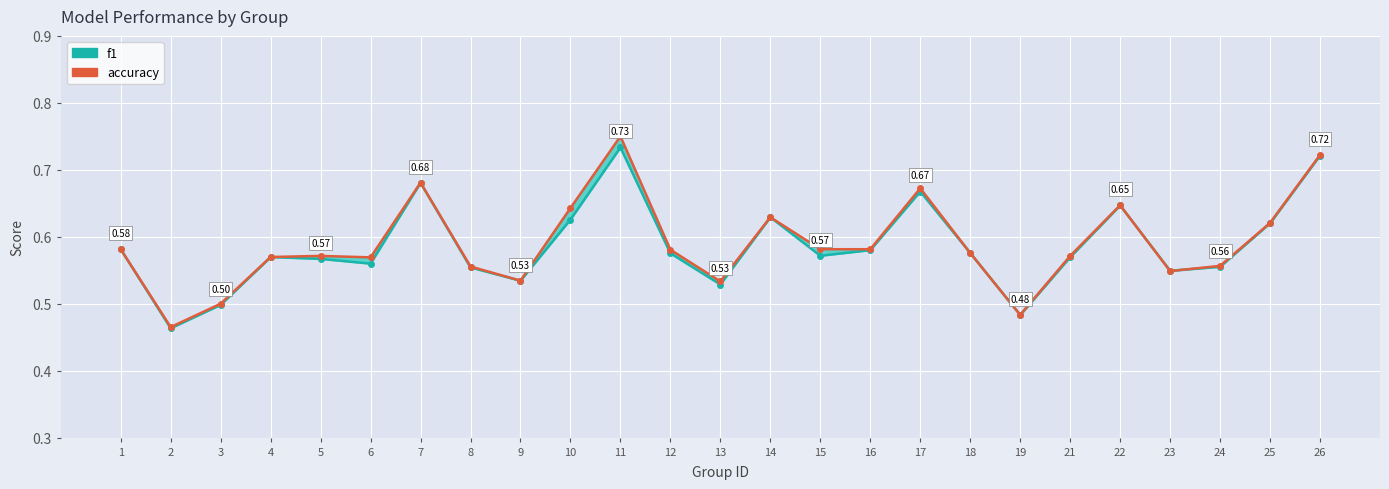

Reading left to right, transcribe all the data shown in this chart.

f1: 1=0.6	2=0.5	3=0.5	4=0.6	5=0.6	6=0.6	7=0.7	8=0.6	9=0.5	10=0.6	11=0.7	12=0.6	13=0.5	14=0.6	15=0.6	16=0.6	17=0.7	18=0.6	19=0.5	21=0.6	22=0.6	23=0.5	24=0.6	25=0.6	26=0.7
accuracy: 1=0.6	2=0.5	3=0.5	4=0.6	5=0.6	6=0.6	7=0.7	8=0.6	9=0.5	10=0.6	11=0.8	12=0.6	13=0.5	14=0.6	15=0.6	16=0.6	17=0.7	18=0.6	19=0.5	21=0.6	22=0.6	23=0.5	24=0.6	25=0.6	26=0.7